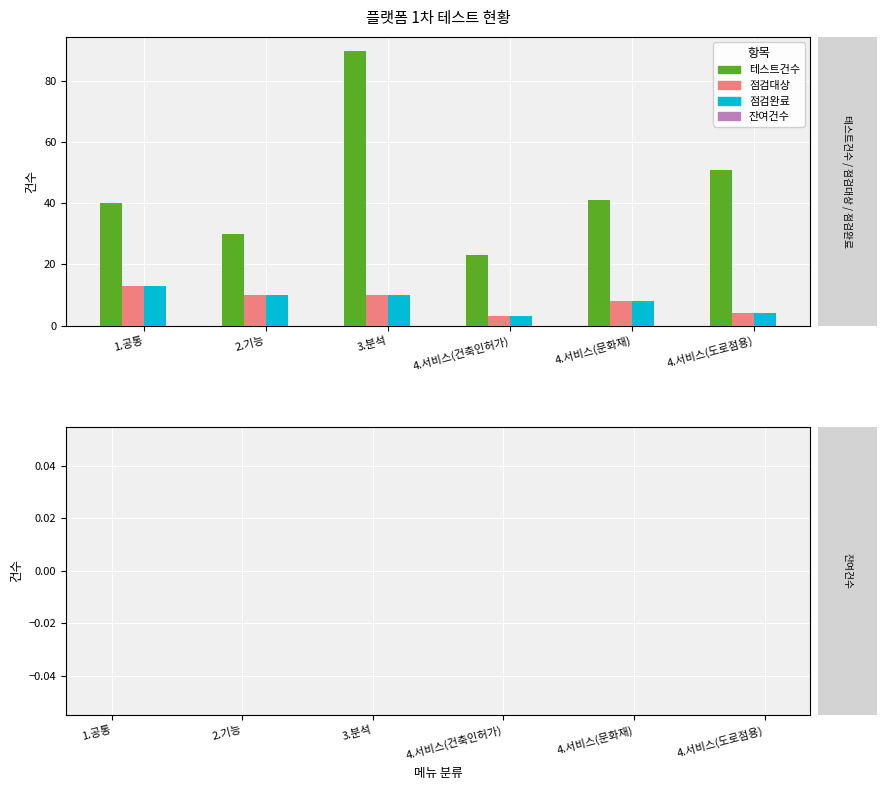

How many categories are shown in the chart?

6